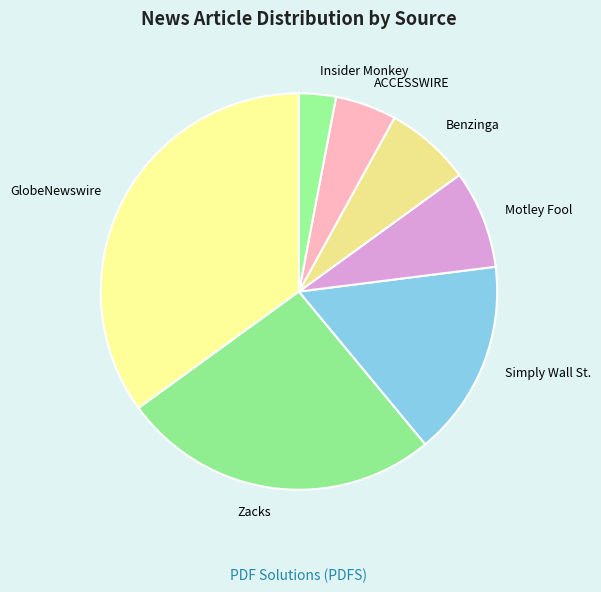

Is the sum of ACCESSWIRE and Zacks greater than half?

No